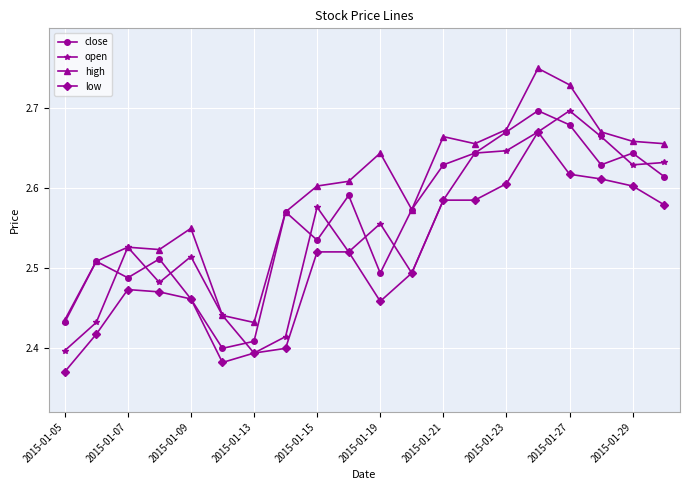

Count the close values in the range 2 to 3.

20